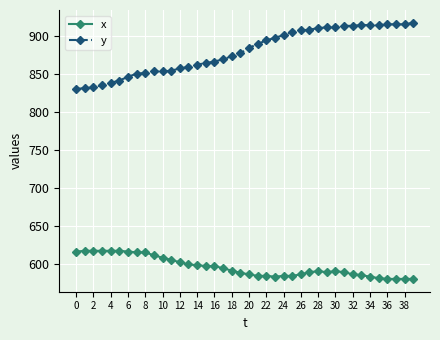

Rank the series by their average value, from highest to lowest.

y, x